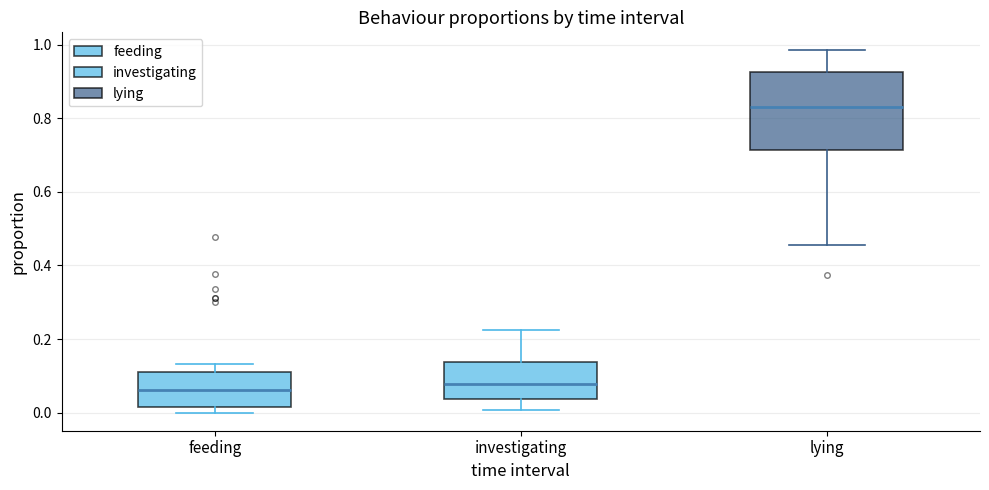

Where does the lower whisker of the box for lying end on the y-axis? The values are not printed on the chart, so give them approximately, as read against the axis.

0.46